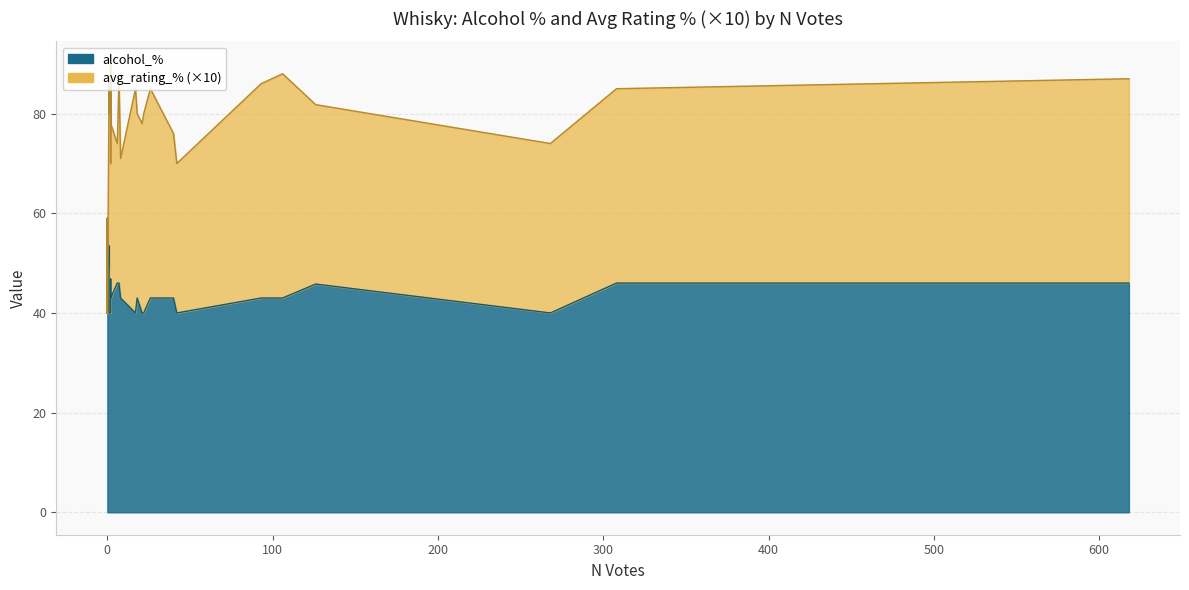

What are all the series names shown in the legend?

alcohol_%, avg_rating_%